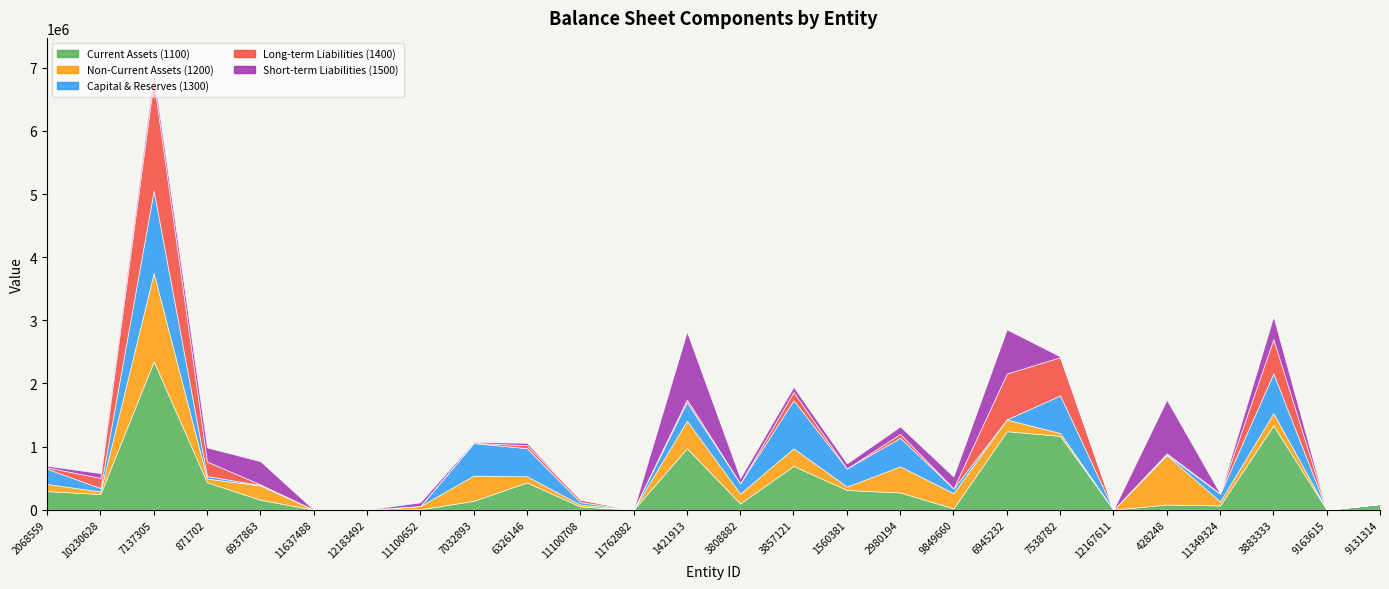

The beforePrevious1500 series shows 849856 at 428248. True or false?

True